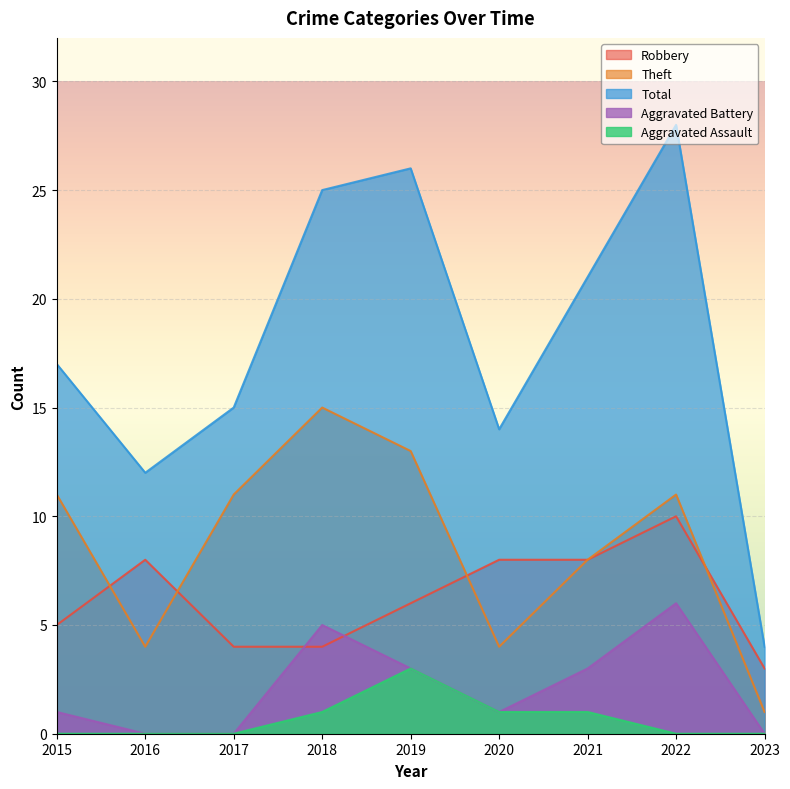

How many series are shown in this chart?

5